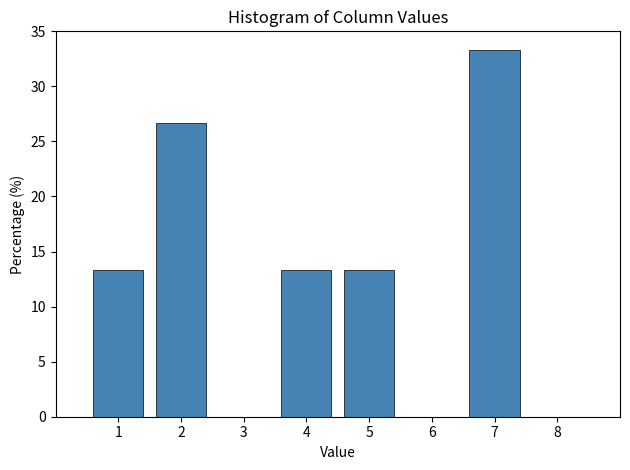

Reading left to right, transcribe this chart: for each bar, give the range it covers on the x-axis and its height. The values are not printed on the chart, so give them approximately, as read against the axis.

0.5 to 1.5: 13.5
1.5 to 2.5: 26.5
2.5 to 3.5: 0
3.5 to 4.5: 13.5
4.5 to 5.5: 13.5
5.5 to 6.5: 0
6.5 to 7.5: 33.5
7.5 to 8.5: 0